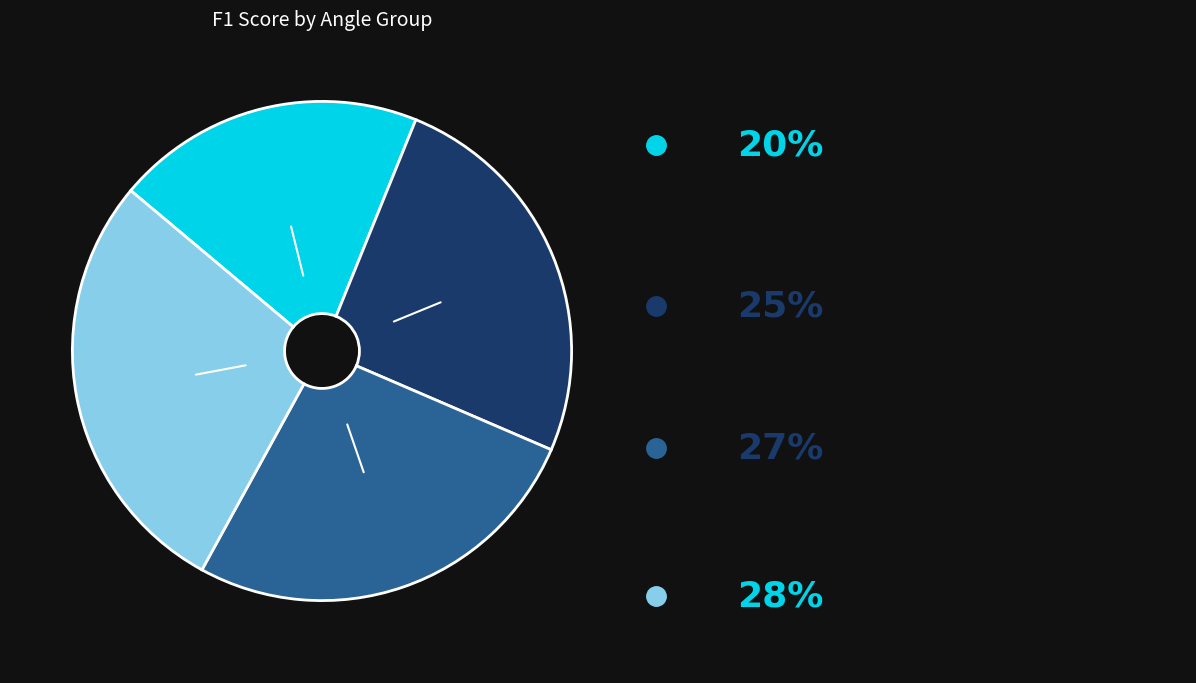

Is there any slice that represents more than half of the pie?

No